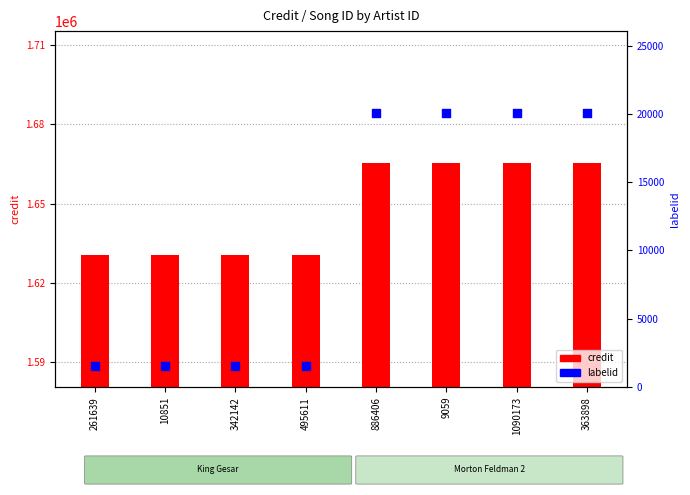

Which series contains the lowest Y value?

labelid